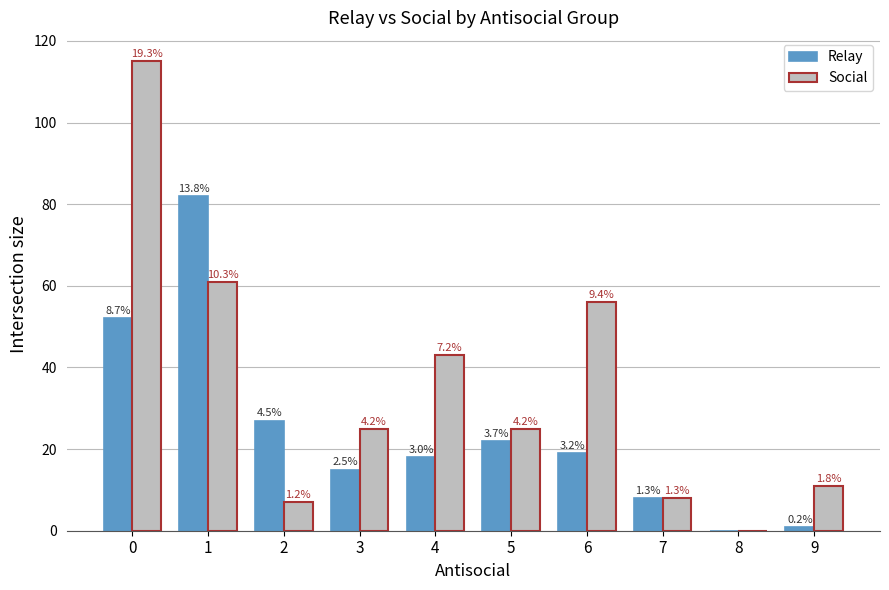

True or false: Relay has a value of 52 at 0.

True